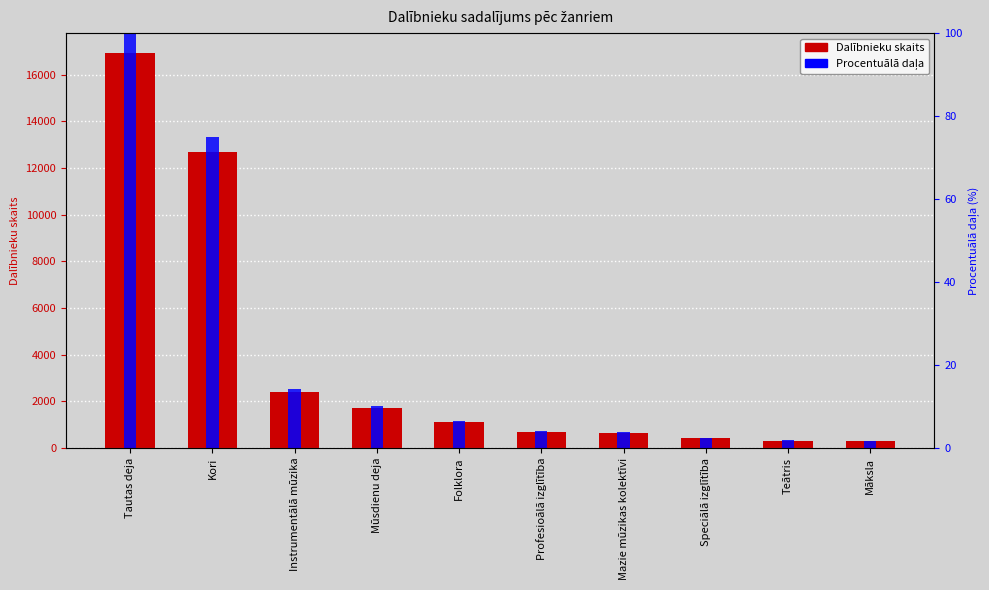

Which series has the widest spread of values?

Dalībnieku skaits